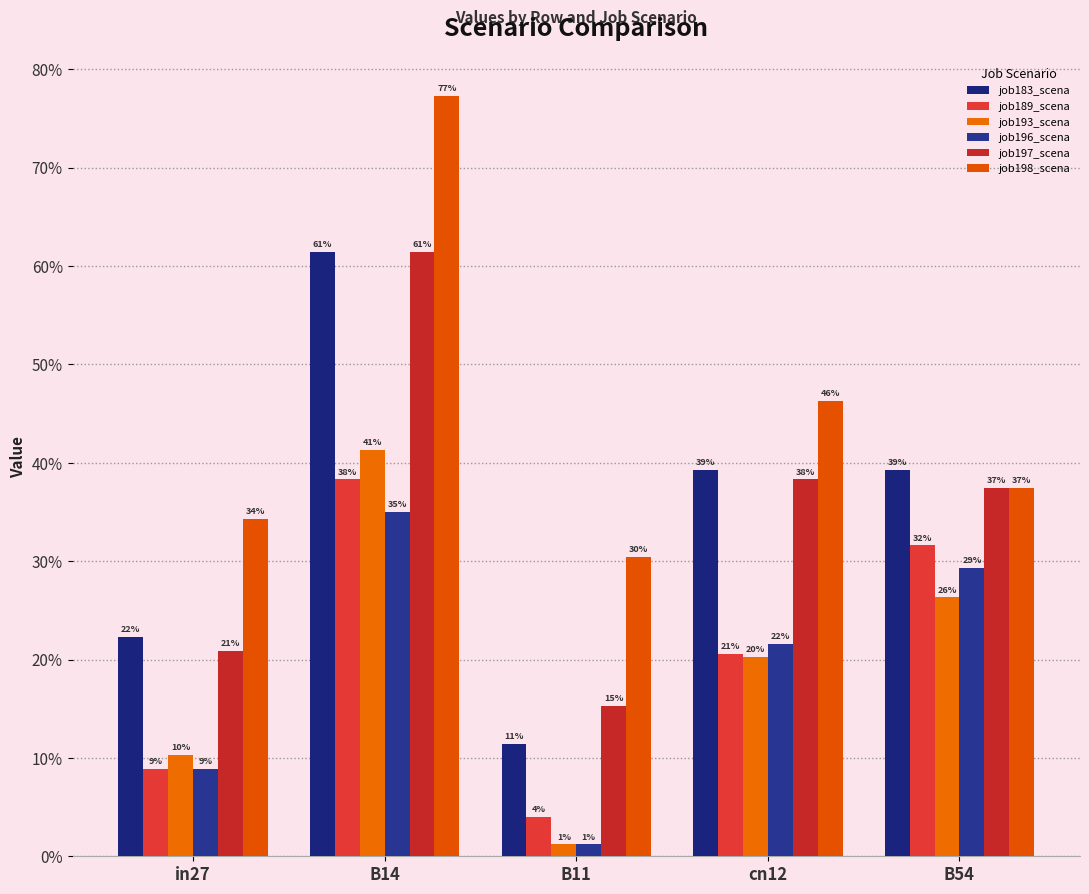

At how many categories does at least one series exceed 0?

5